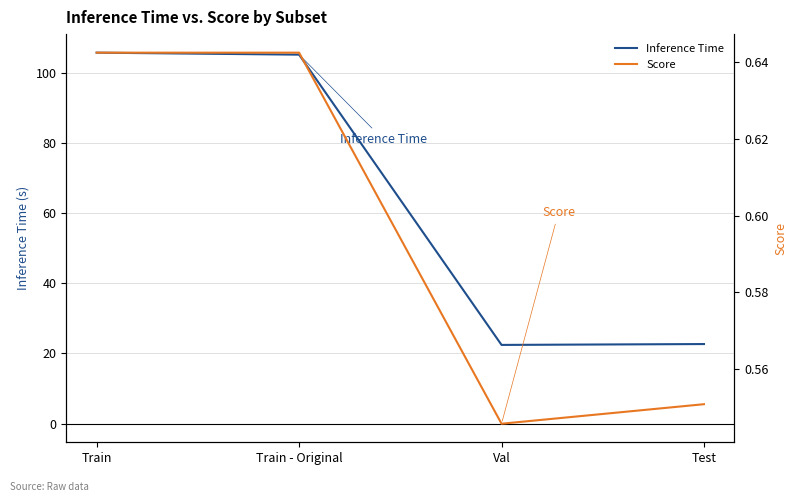

What is the difference between the second highest and minimum values in the Inference Time series?

82.7